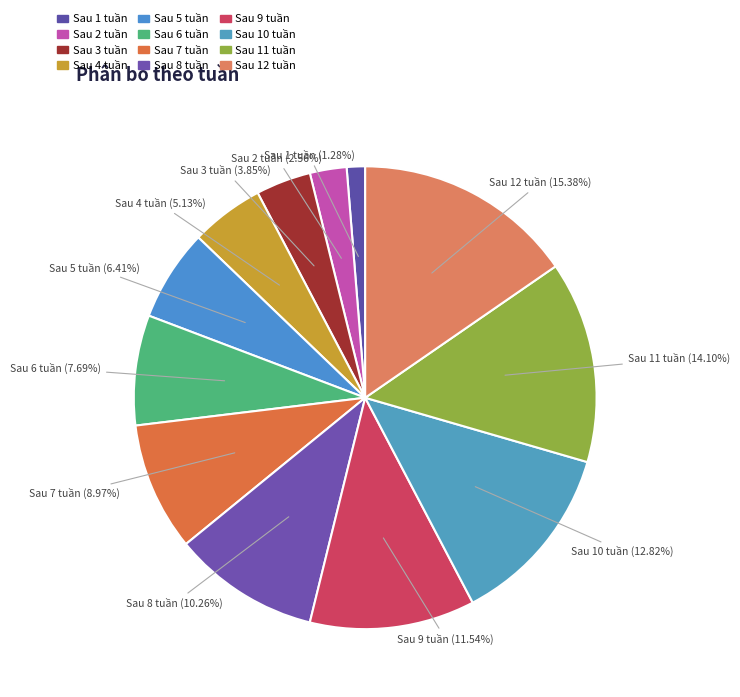

How many slices are in this pie chart?

12